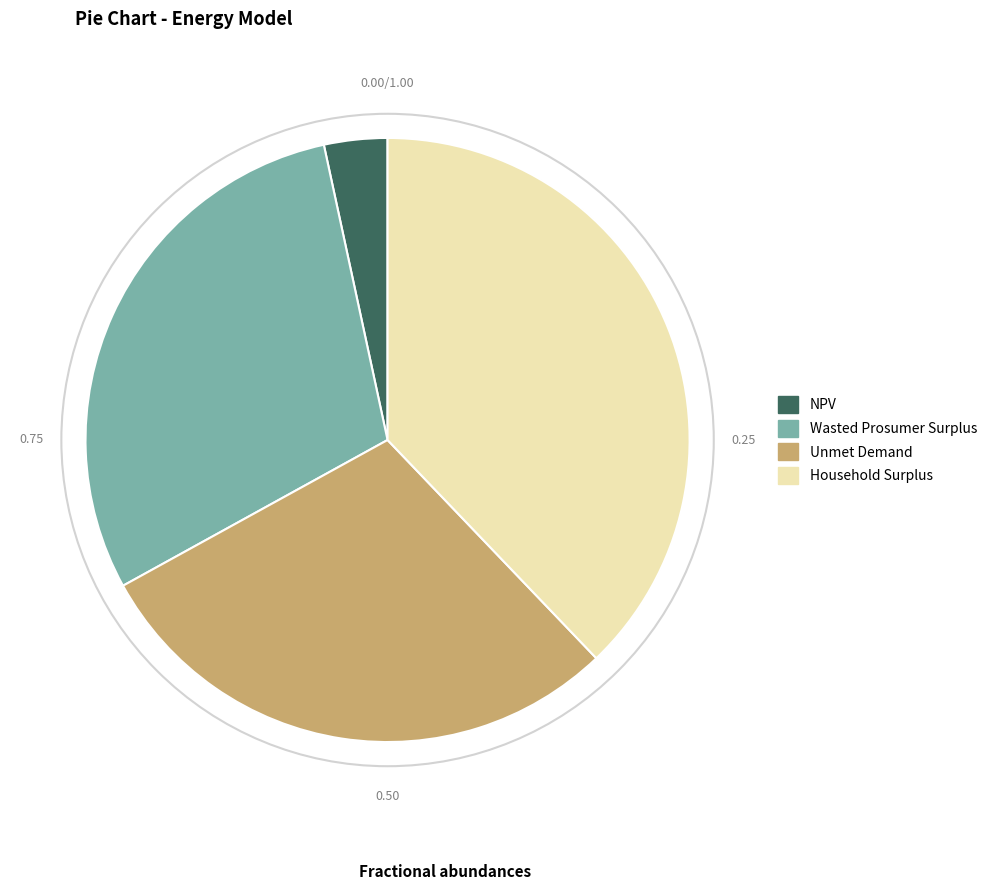

The Household Surplus slice represents 38% of the pie. True or false?

True